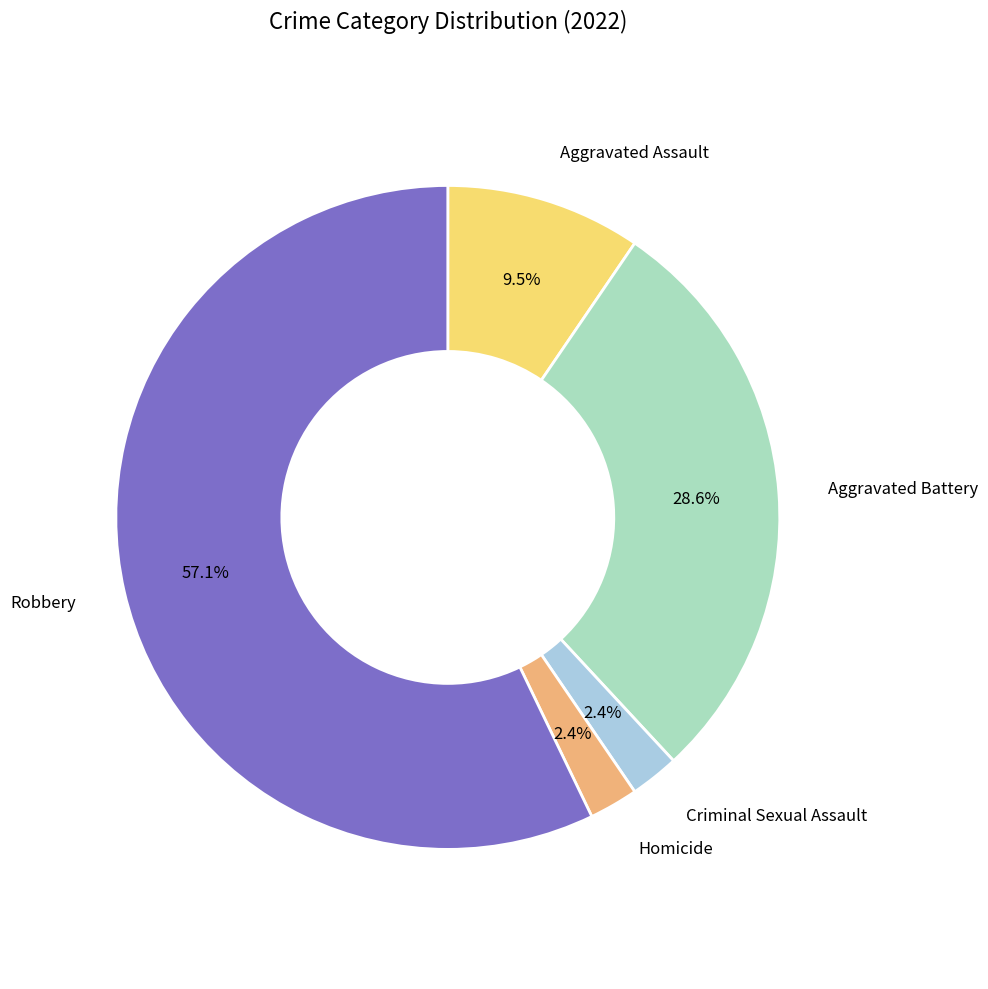

Is there any slice that represents more than half of the pie?

Yes